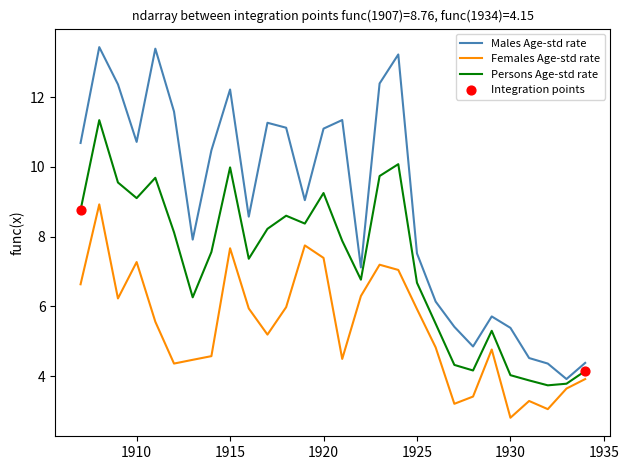

Rank the series by their average value, from lowest to highest.

Females Age-std rate, Persons Age-std rate, Males Age-std rate